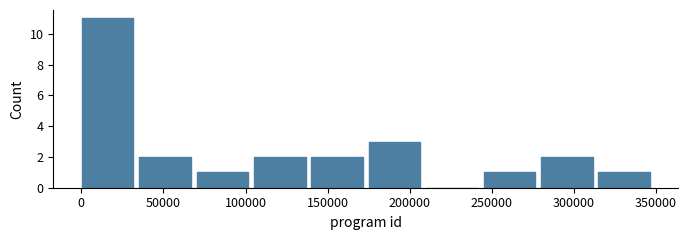

Reading left to right, list every bar in this chart as the range it spans on the x-axis followed by its height. Neither the bar edges nor the heights are printed on the chart, so give them approximately, as read against the axes.

0 to 35000: 11
35000 to 70000: 2
70000 to 105000: 1
105000 to 140000: 2
140000 to 175000: 2
175000 to 210000: 3
210000 to 245000: 0
245000 to 280000: 1
280000 to 315000: 2
315000 to 350000: 1